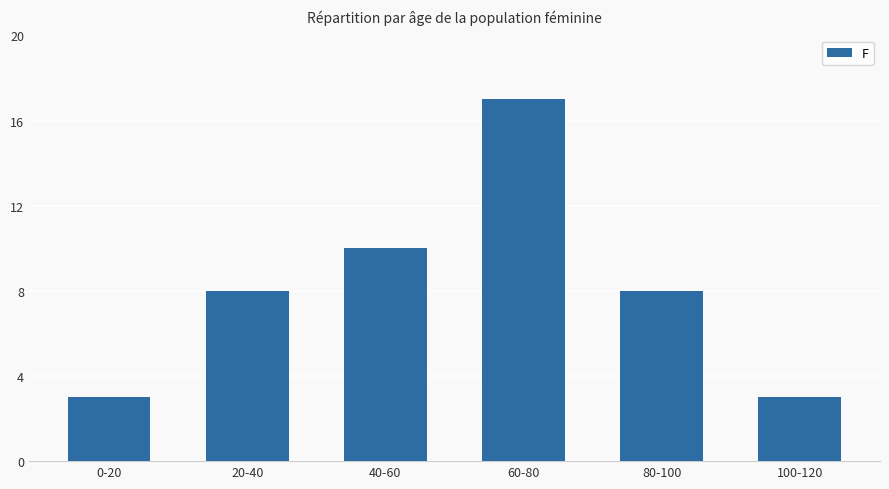

Is it true that the value at 60-80 is 9?

False